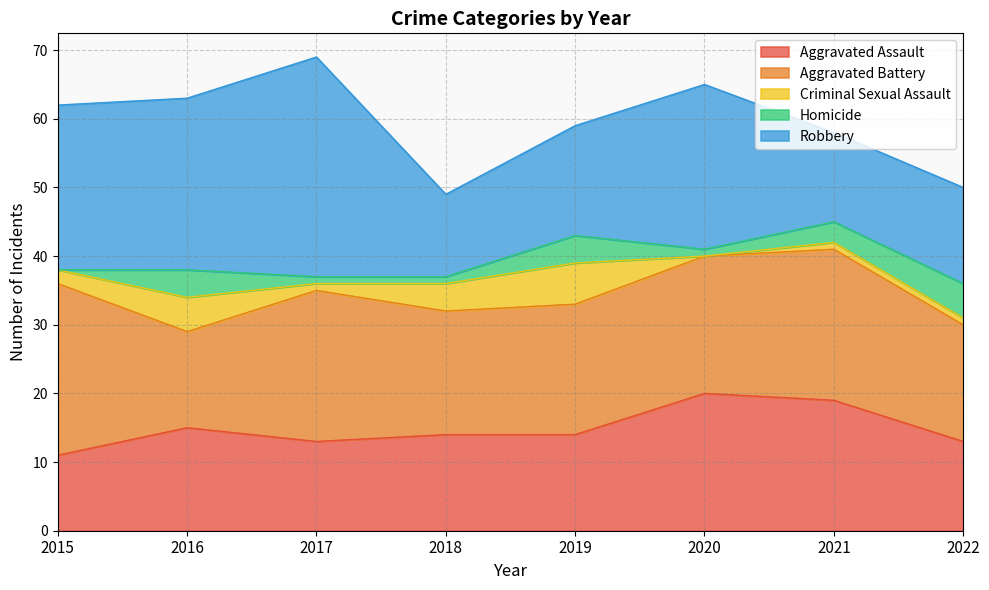

Where is the first local minimum for Homicide?

2020